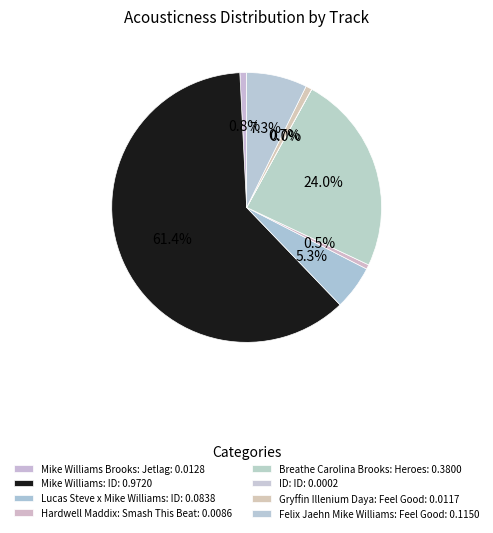

Count the number of slices in the pie.

8